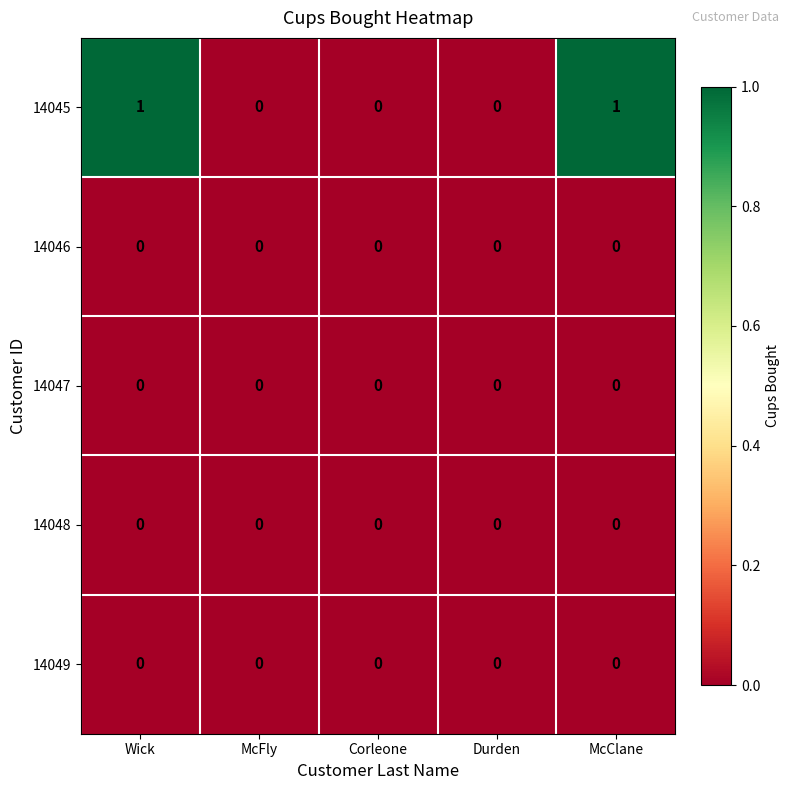

The value of 14048 at Corleone is 0. True or false?

True